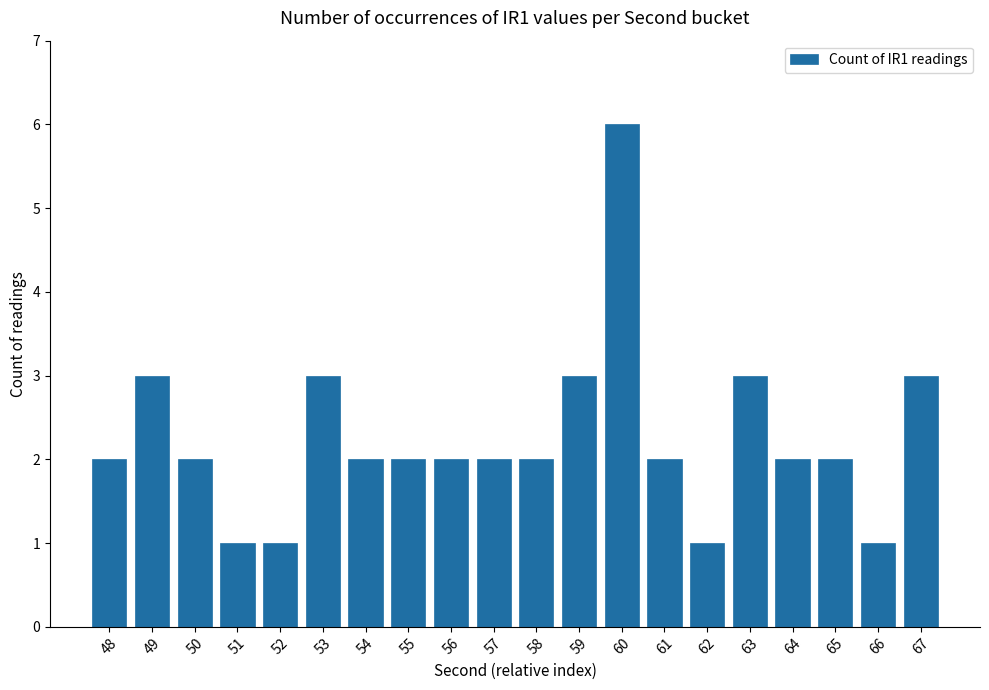

Reading right to left, what are all the values shown in this chart?

3	1	2	2	3	1	2	6	3	2	2	2	2	2	3	1	1	2	3	2